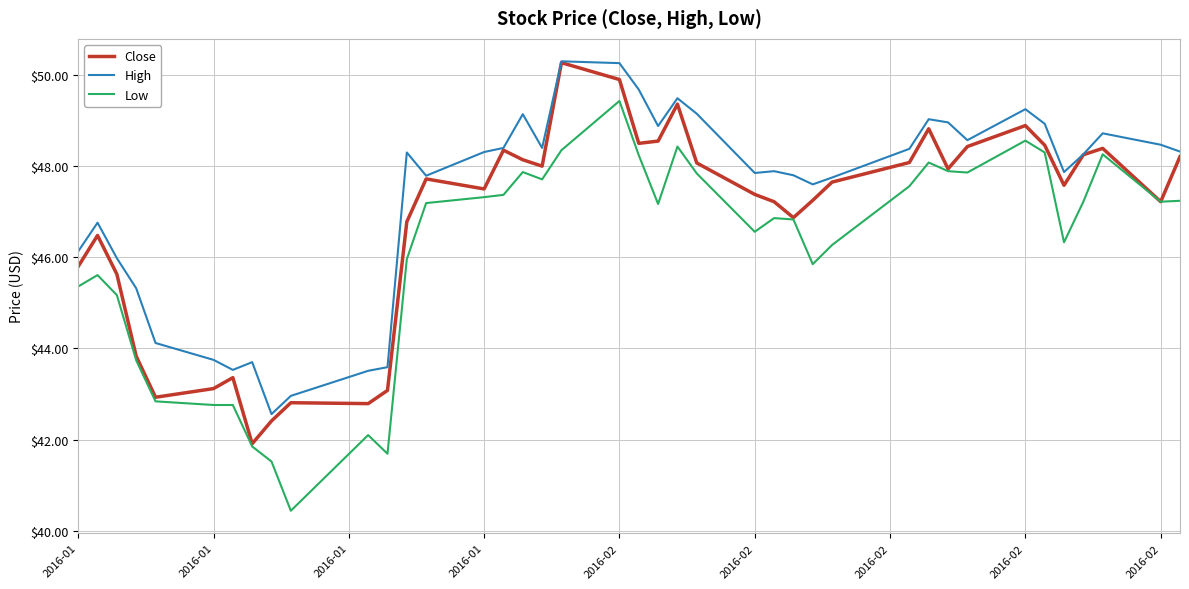

True or false: Low and High intersect in this chart.

False